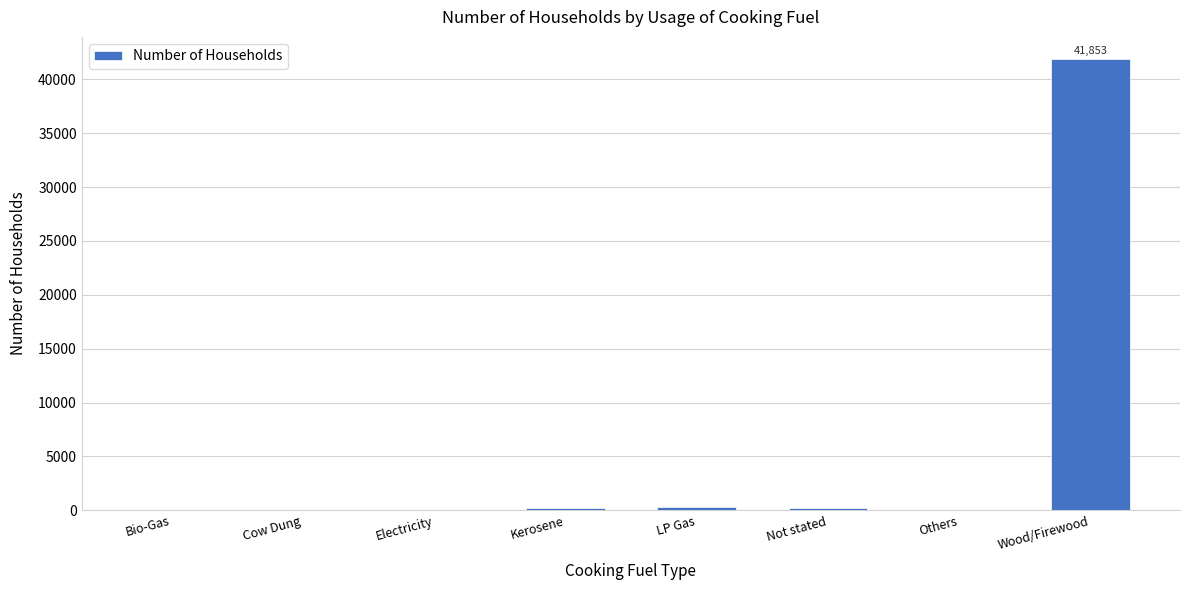

Between Wood/Firewood and LP Gas, which is larger?

Wood/Firewood